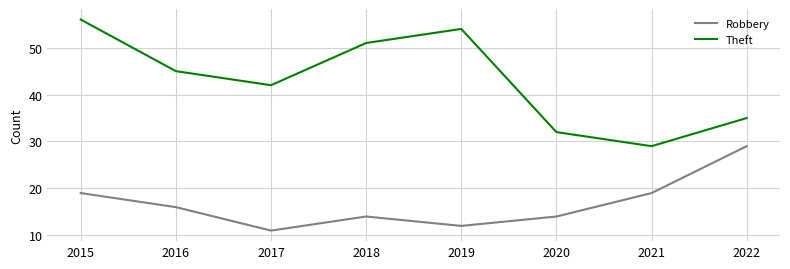

Which category has the highest value across all series?

2015